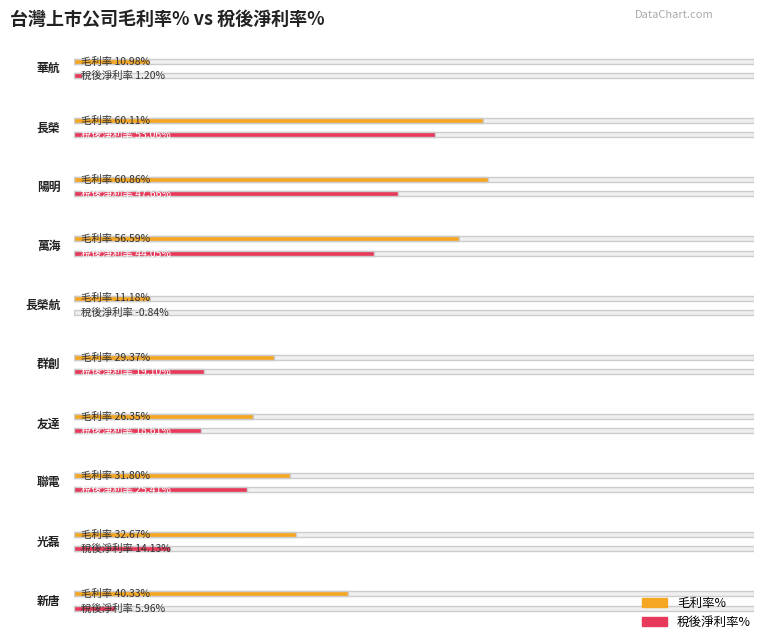

Rank the series by their maximum value, from lowest to highest.

稅後淨利率%, 毛利率%